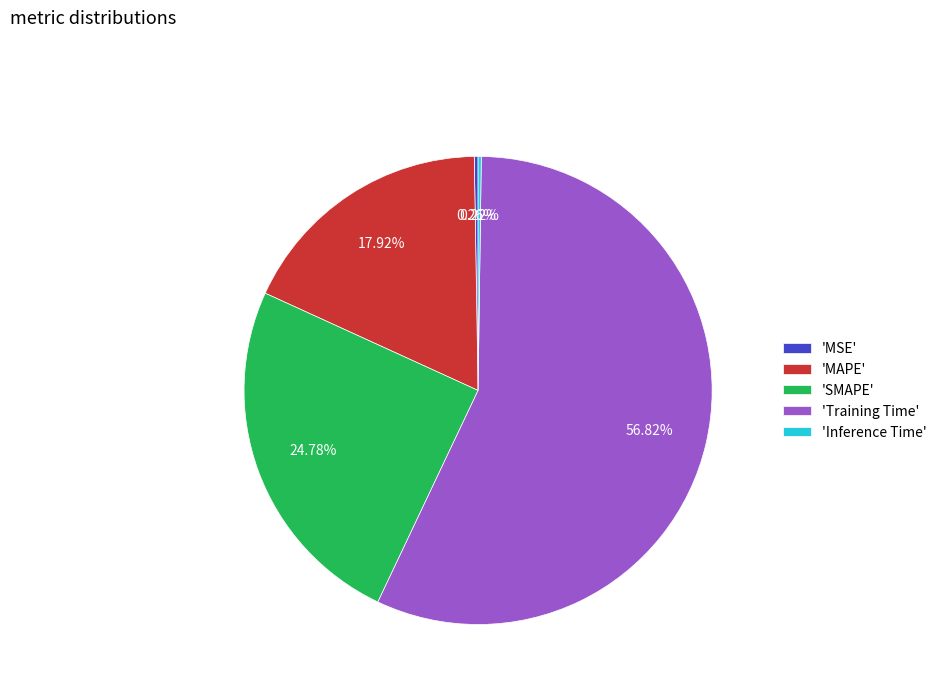

To the nearest percent, what is the difference between the largest and smallest slice percentages?

57%